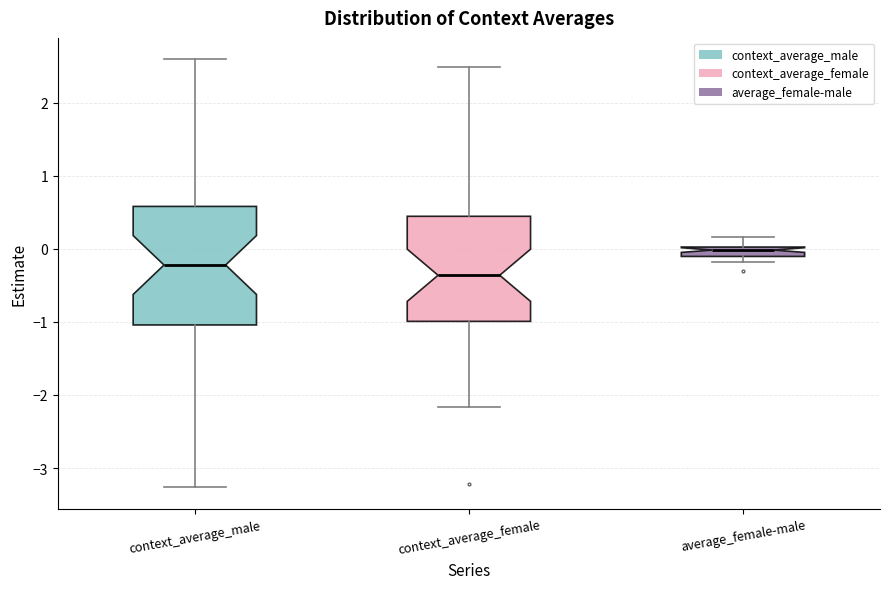

Which box is the tallest, from its lower edge to its upper edge?

context_average_male